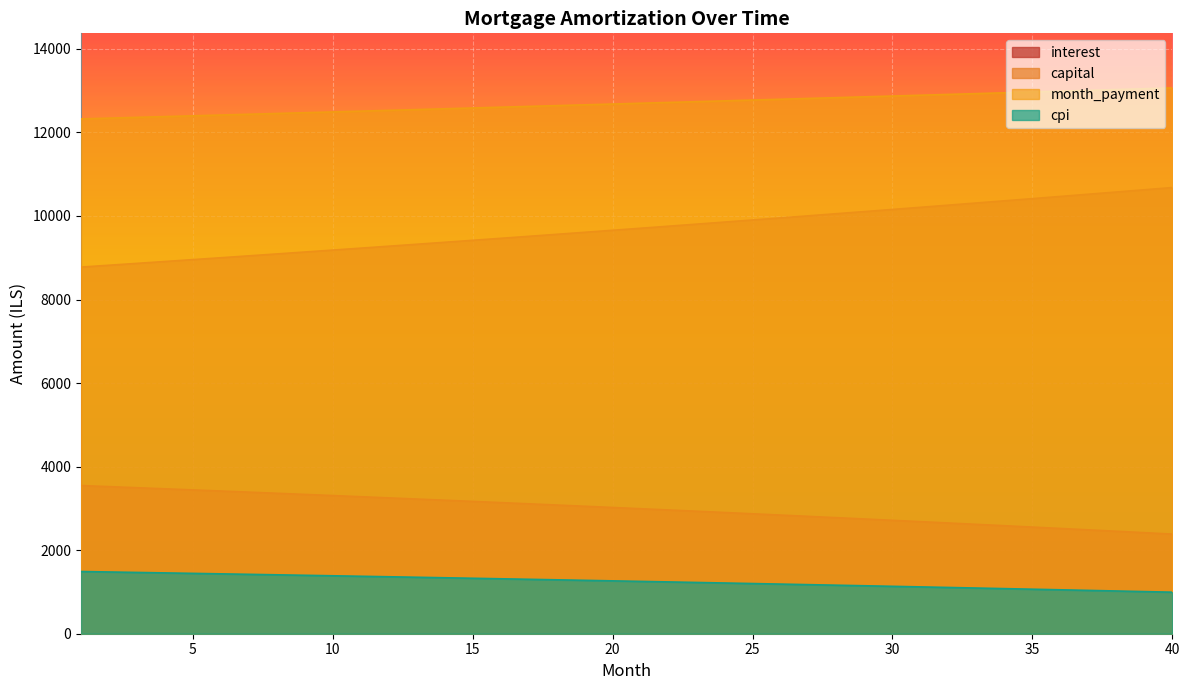

Reading right to left, list all the values displayed in this chart.

opening_balance: 40=2384.7	39=2418.8	38=2452.6	37=2486.2	36=2519.6	35=2552.7	34=2585.6	33=2618.2	32=2650.6	31=2682.8	30=2714.8	29=2746.5	28=2778.0	27=2809.3	26=2840.3	25=2871.2	24=2901.8	23=2932.1	22=2962.3	21=2992.2	20=3022.0	19=3051.5	18=3080.8	17=3109.9	16=3138.7	15=3167.4	14=3195.8	13=3224.1	12=3252.1	11=3279.9	10=3307.5	9=3334.9	8=3362.1	7=3389.1	6=3415.9	5=3442.5	4=3469.0	3=3495.2	2=3521.2	1=3547.0
interest: 40=994.0	39=1008.5	38=1022.9	37=1037.2	36=1051.4	35=1065.5	34=1079.5	33=1093.4	32=1107.2	31=1120.9	30=1134.6	29=1148.1	28=1161.5	27=1174.8	26=1188.0	25=1201.2	24=1214.2	23=1227.1	22=1240.0	21=1252.7	20=1265.4	19=1278.0	18=1290.5	17=1302.8	16=1315.1	15=1327.3	14=1339.5	13=1351.5	12=1363.4	11=1375.3	10=1387.1	9=1398.7	8=1410.3	7=1421.8	6=1433.3	5=1444.6	4=1455.8	3=1467.0	2=1478.1	1=1489.1
month_payment: 40=13066.3	39=13046.7	38=13027.2	37=13007.7	36=12988.2	35=12968.7	34=12949.3	33=12929.9	32=12910.5	31=12891.2	30=12871.9	29=12852.6	28=12833.4	27=12814.1	26=12795.0	25=12775.8	24=12756.7	23=12737.5	22=12718.5	21=12699.4	20=12680.4	19=12661.4	18=12642.4	17=12623.5	16=12604.6	15=12585.7	14=12566.9	13=12548.1	12=12529.3	11=12510.5	10=12491.8	9=12473.0	8=12454.4	7=12435.7	6=12417.1	5=12398.5	4=12379.9	3=12361.4	2=12342.9	1=12324.4
capital: 40=10681.5	39=10627.9	38=10574.5	37=10521.4	36=10468.6	35=10416.0	34=10363.7	33=10311.7	32=10259.9	31=10208.4	30=10157.1	29=10106.1	28=10055.4	27=10004.9	26=9954.6	25=9904.6	24=9854.9	23=9805.4	22=9756.2	21=9707.2	20=9658.4	19=9609.9	18=9561.7	17=9513.7	16=9465.9	15=9418.3	14=9371.1	13=9324.0	12=9277.2	11=9230.6	10=9184.2	9=9138.1	8=9092.2	7=9046.6	6=9001.1	5=8955.9	4=8911.0	3=8866.2	2=8821.7	1=8777.4